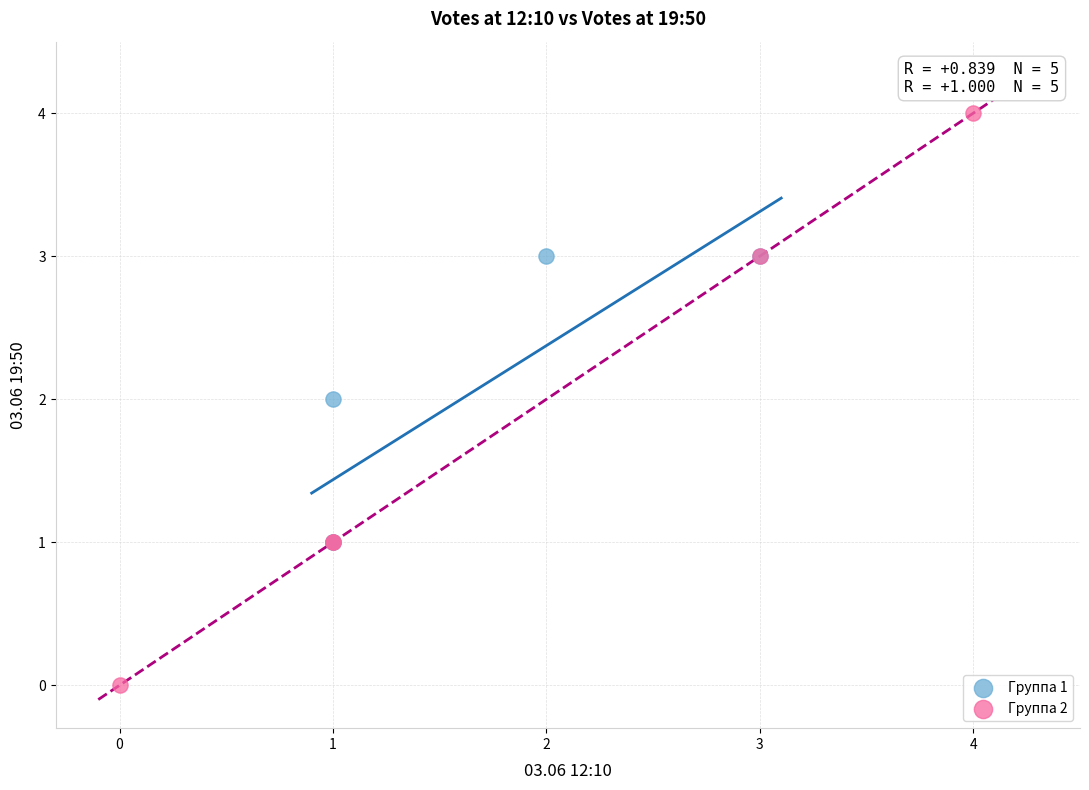

Which series contains the highest Y value?

Группа 2